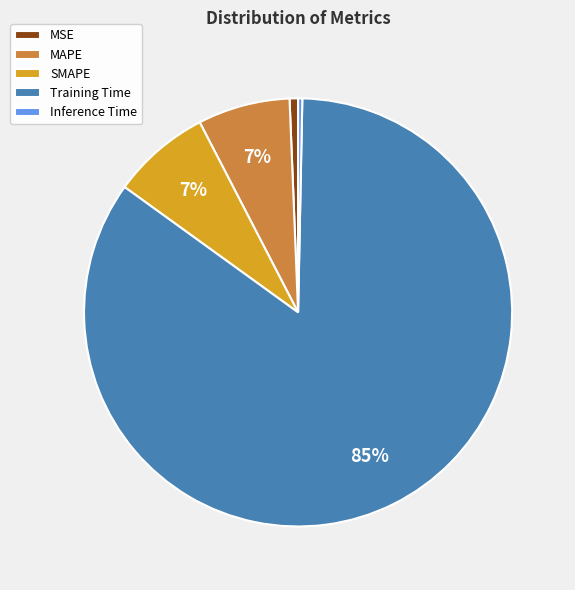

Which slice represents more than half of the pie?

Training Time